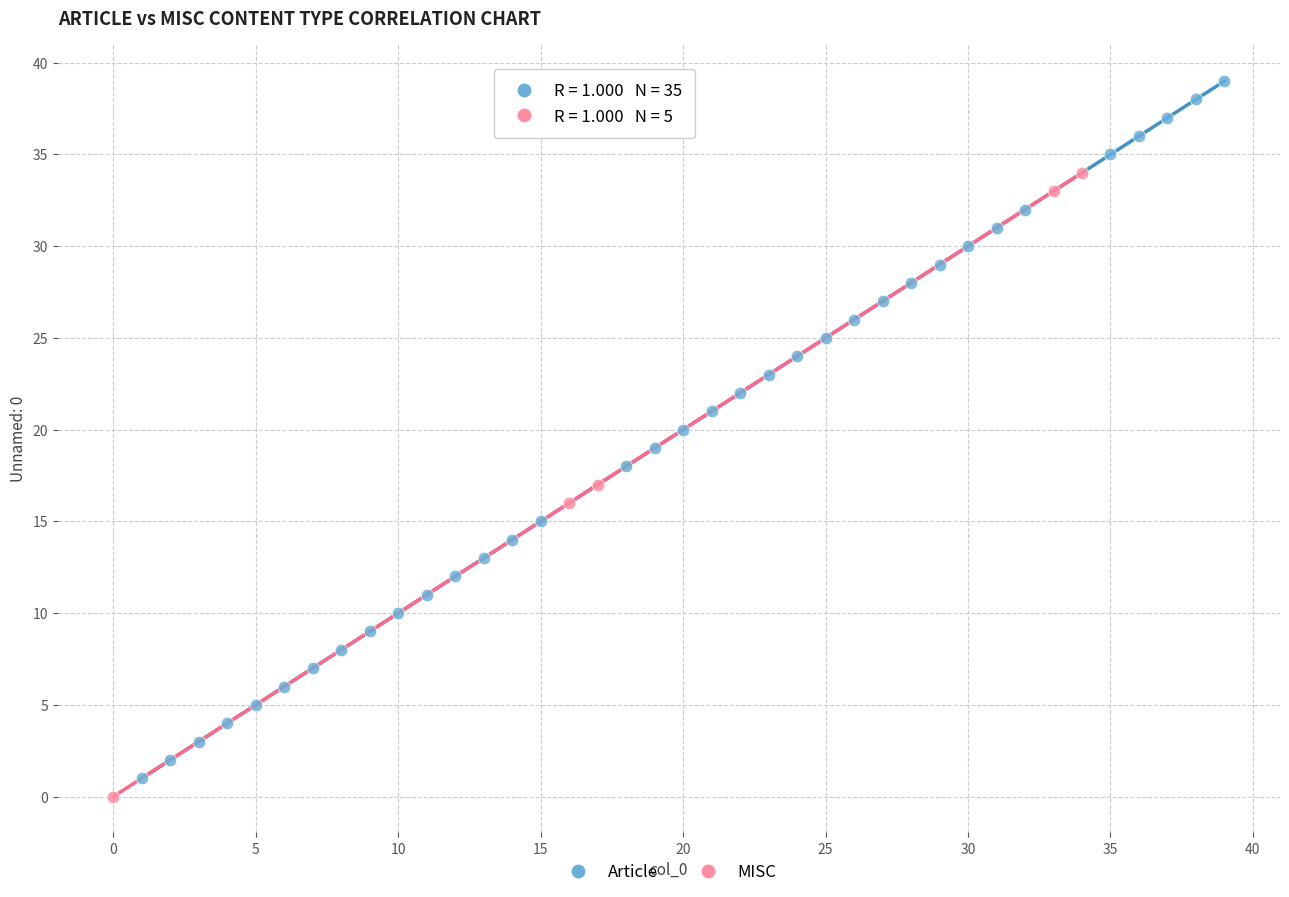

Which series contains the highest Y value?

Article